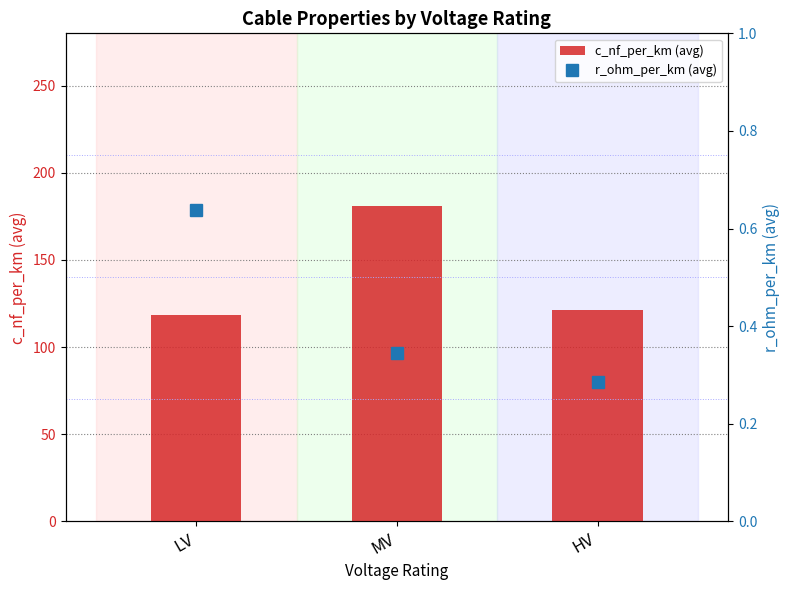

At which label does c_nf_per_km (avg) first exceed 121?

MV